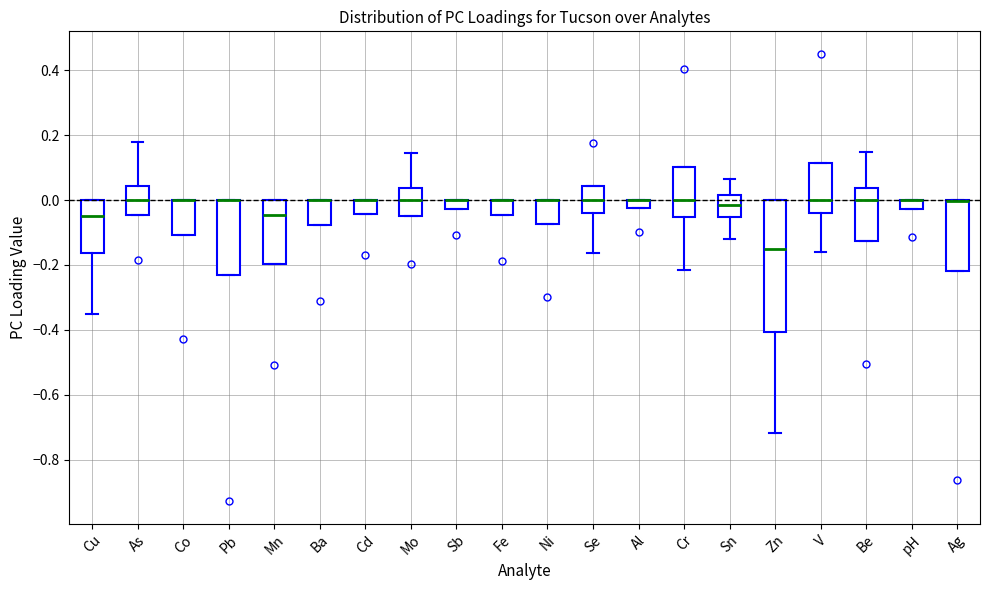

Where is the lower edge of the box for Sb on the y-axis? The values are not printed on the chart, so give them approximately, as read against the axis.

-0.02